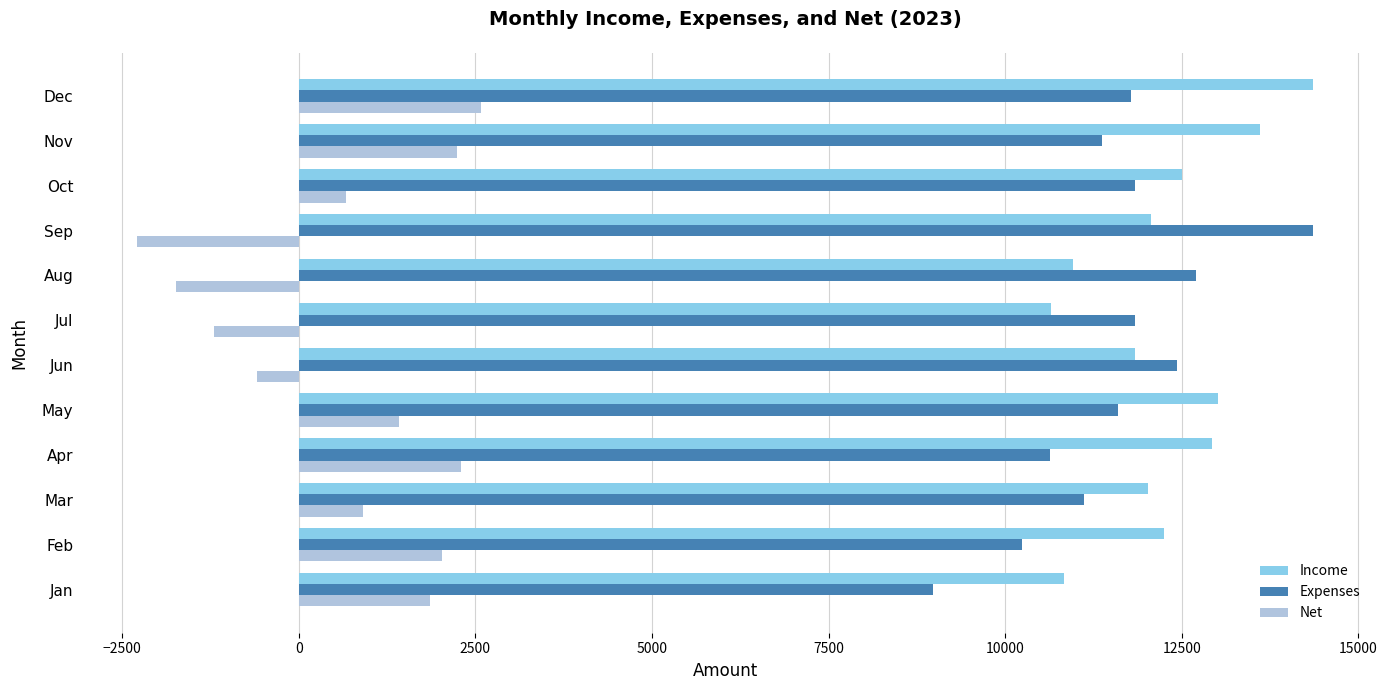

Which category has the highest value in the Expenses series?

Sep